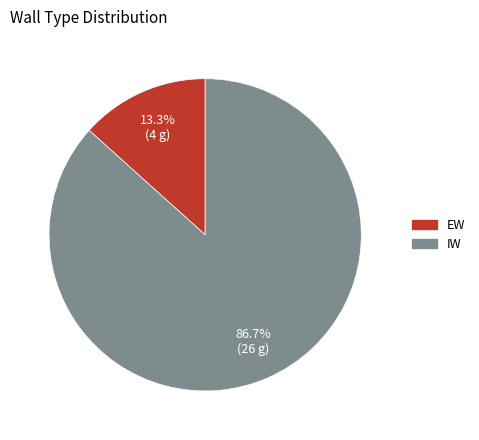

Which slice represents more than half of the pie?

IW